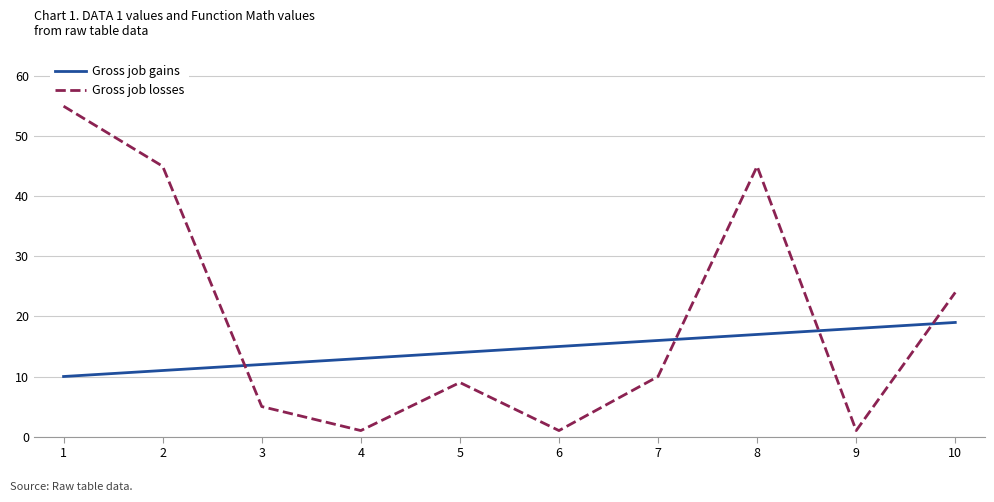

How many times do Gross job losses and Gross job gains cross each other?

4